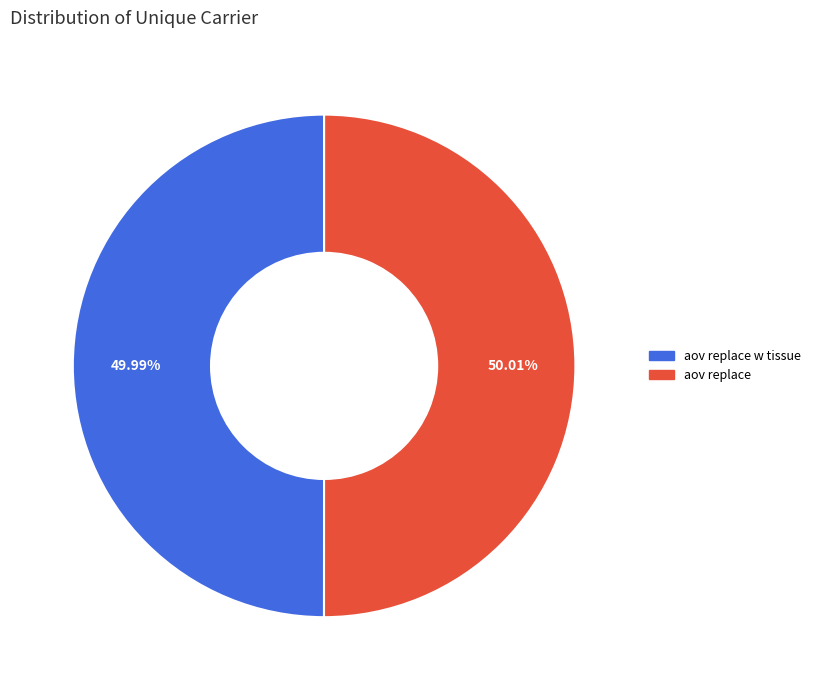

Is there any slice that represents more than half of the pie?

Yes